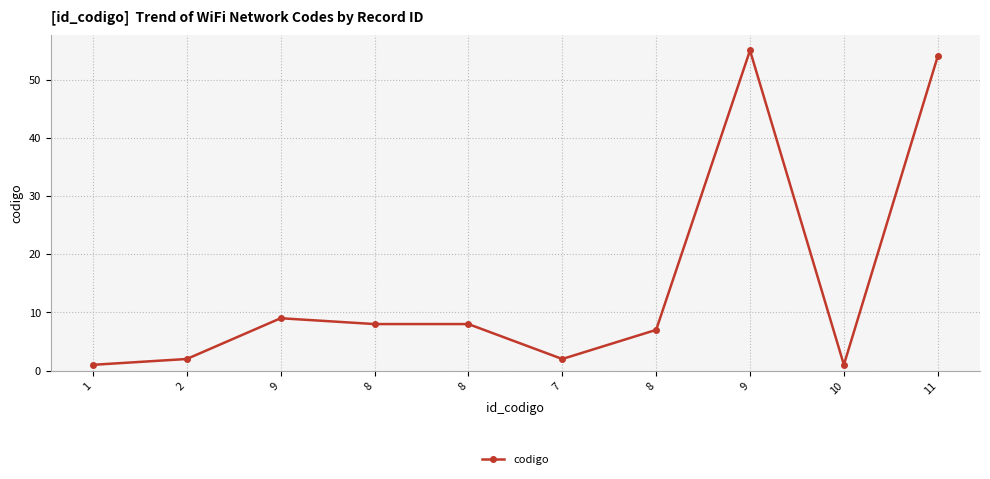

Count the number of categories in the chart.

10